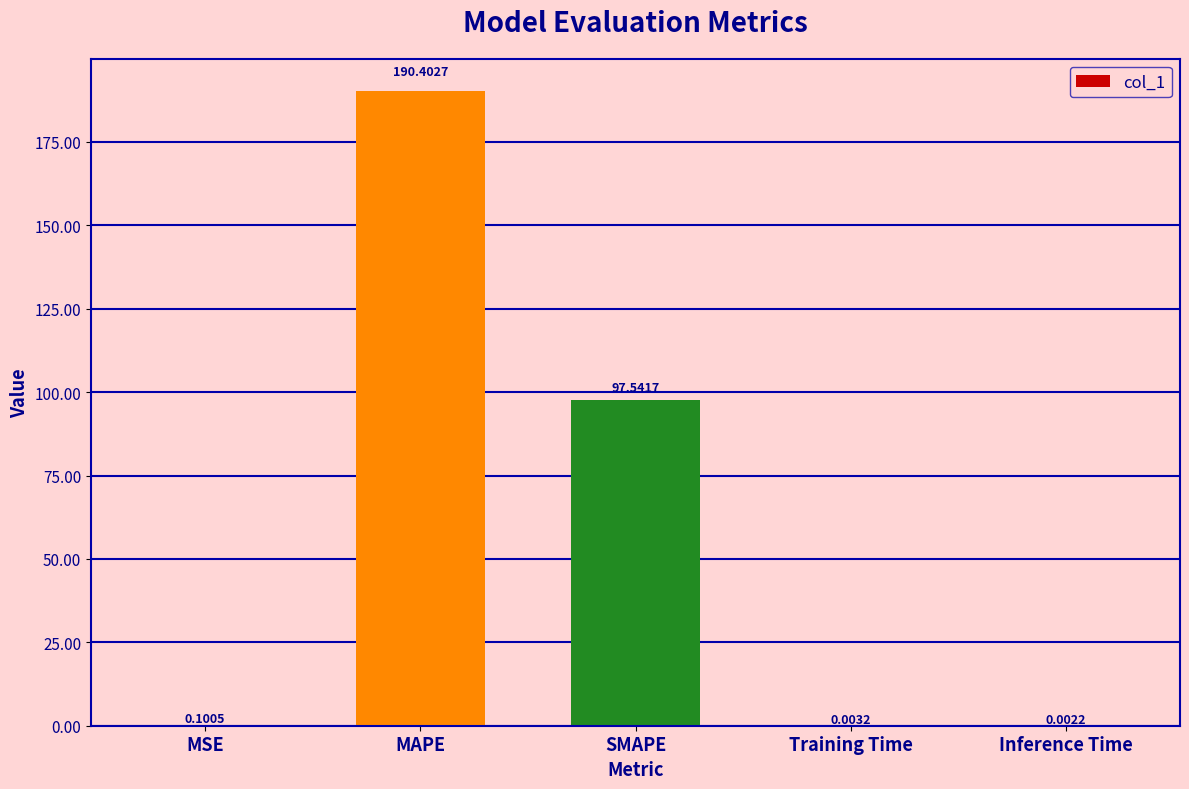

What is the average value?

57.6